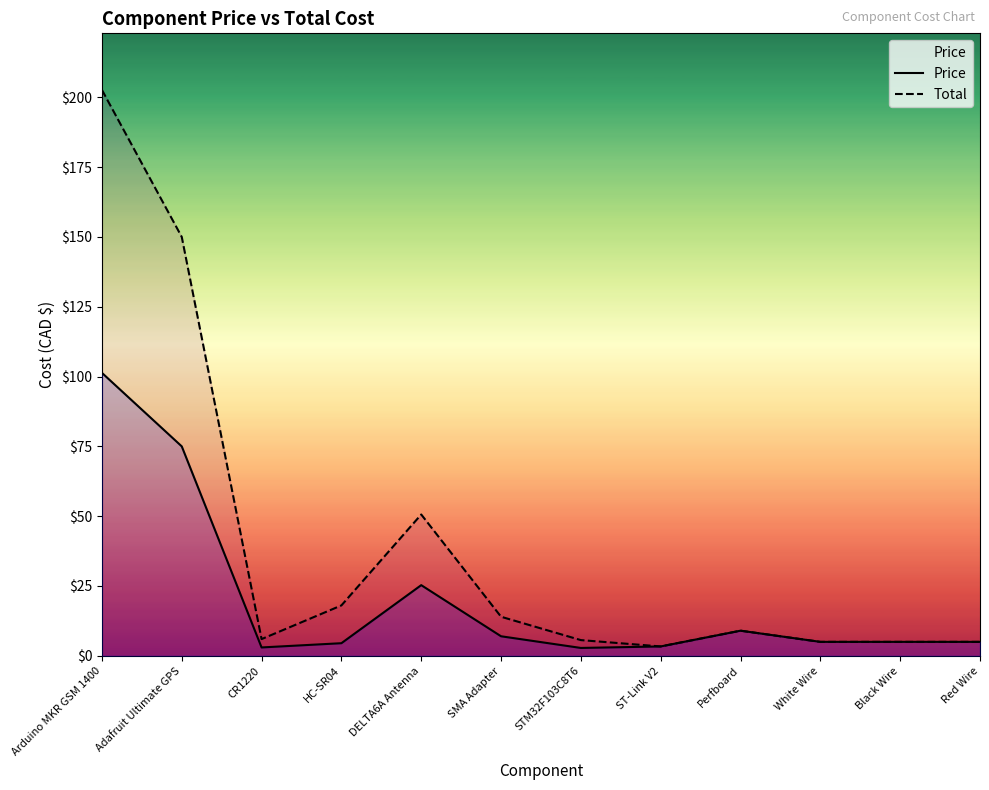

Which series has the largest total across all categories?

Total